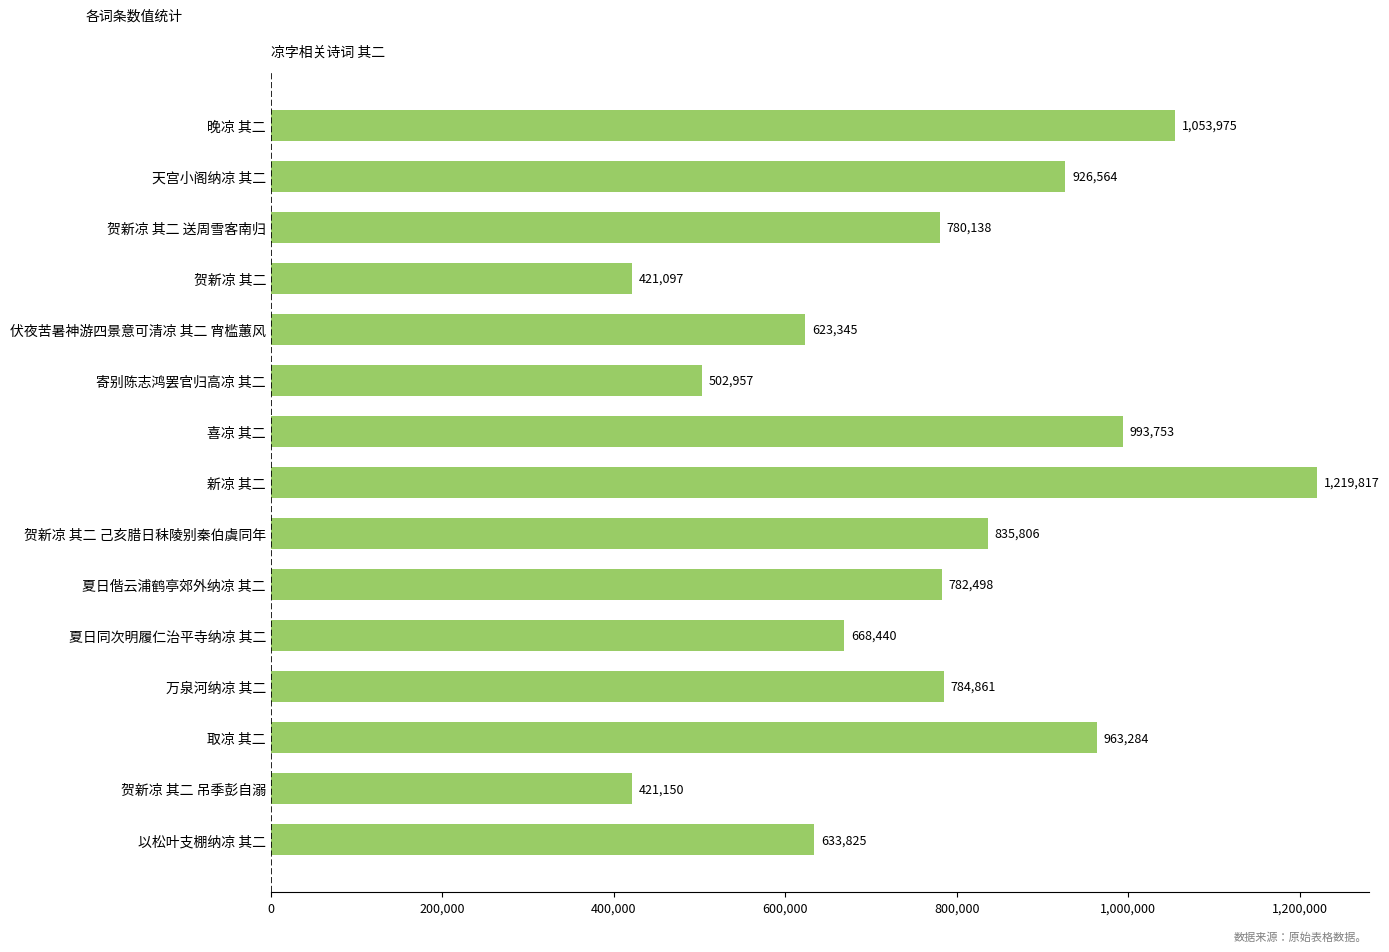

What is the difference between the values at 夏日偕云浦鹤亭郊外纳凉 其二 and 夏日同次明履仁治平寺纳凉 其二?

114058